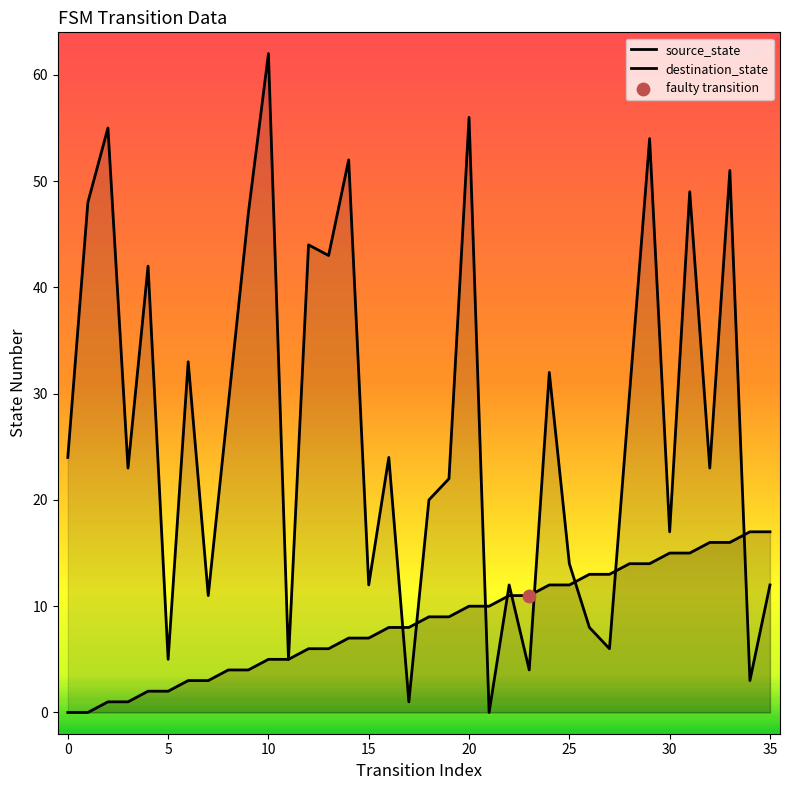

At which category is the sum across all series the highest?

29